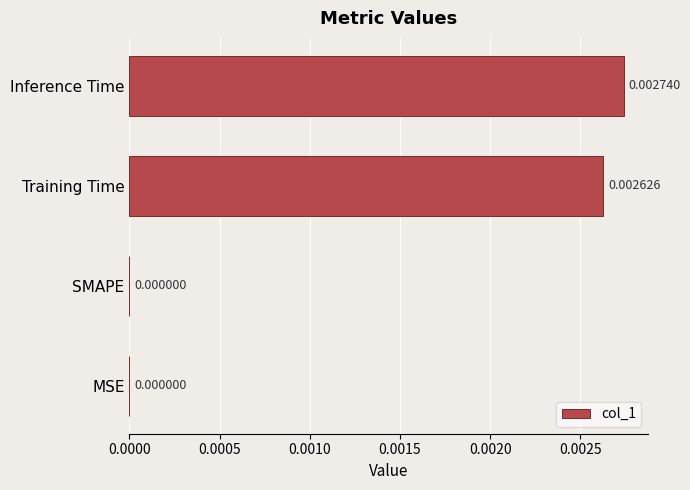

At which category does the chart reach its peak across all series?

Inference Time